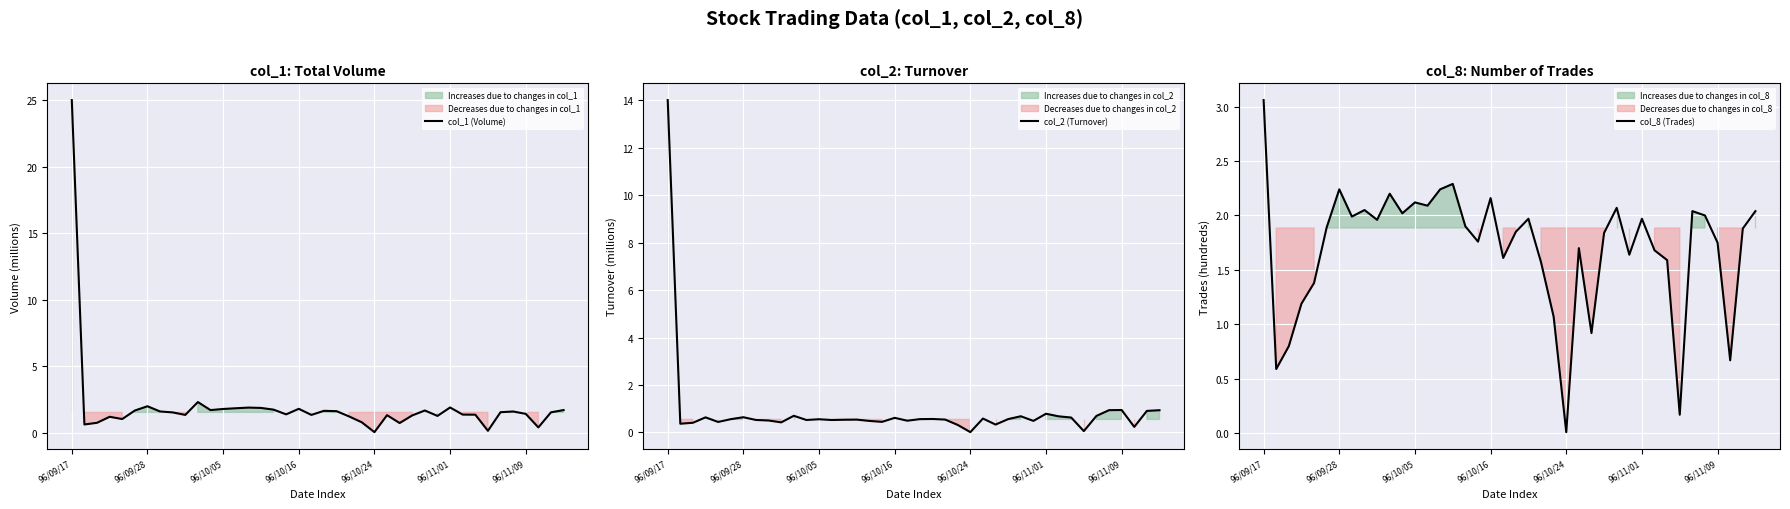

Rank the series by their maximum value, from highest to lowest.

col_1 (Volume), col_2 (Turnover), col_8 (Trades)